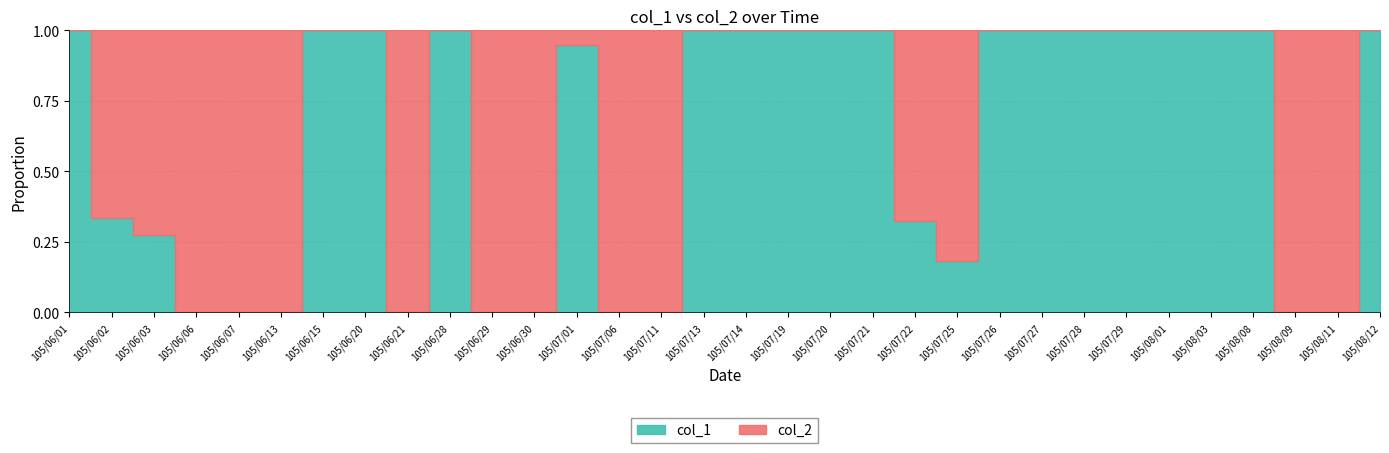

How many times do col_1 and col_2 cross each other?

12